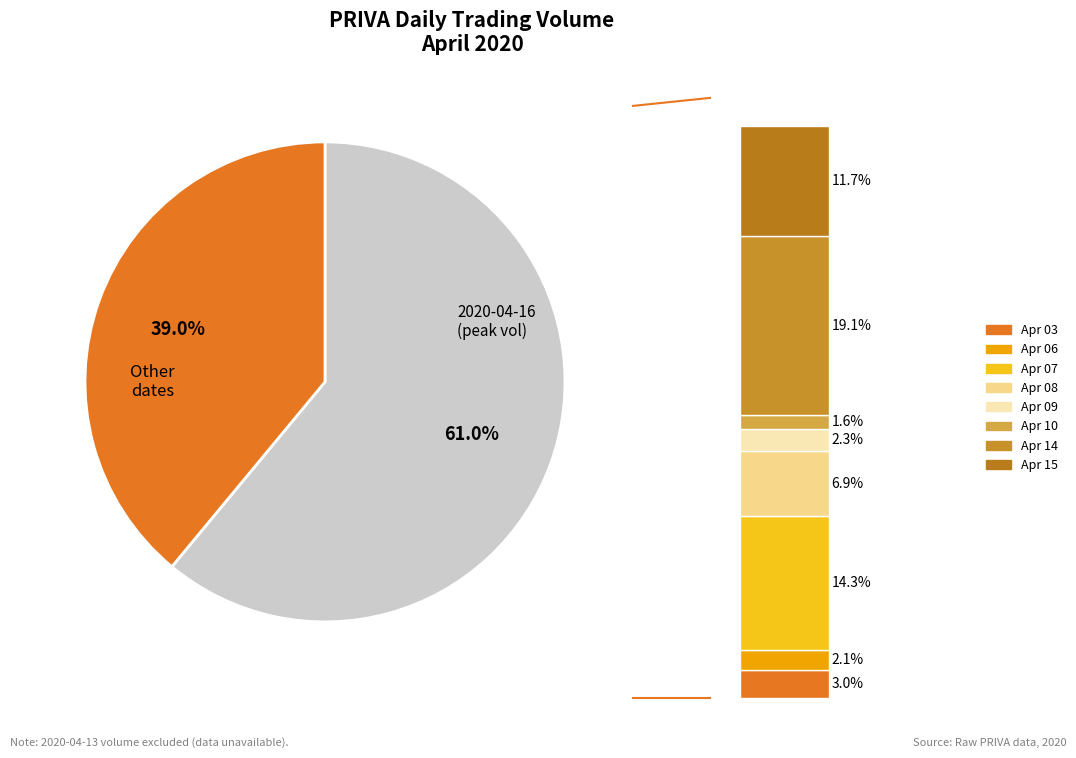

Do 2020-04-14 and 2020-04-16 together represent more than half of the pie?

Yes